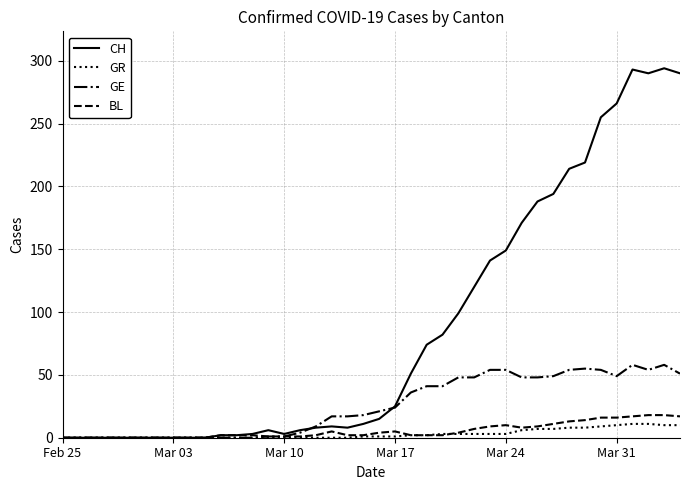

What is the highest value of the BL series?

18